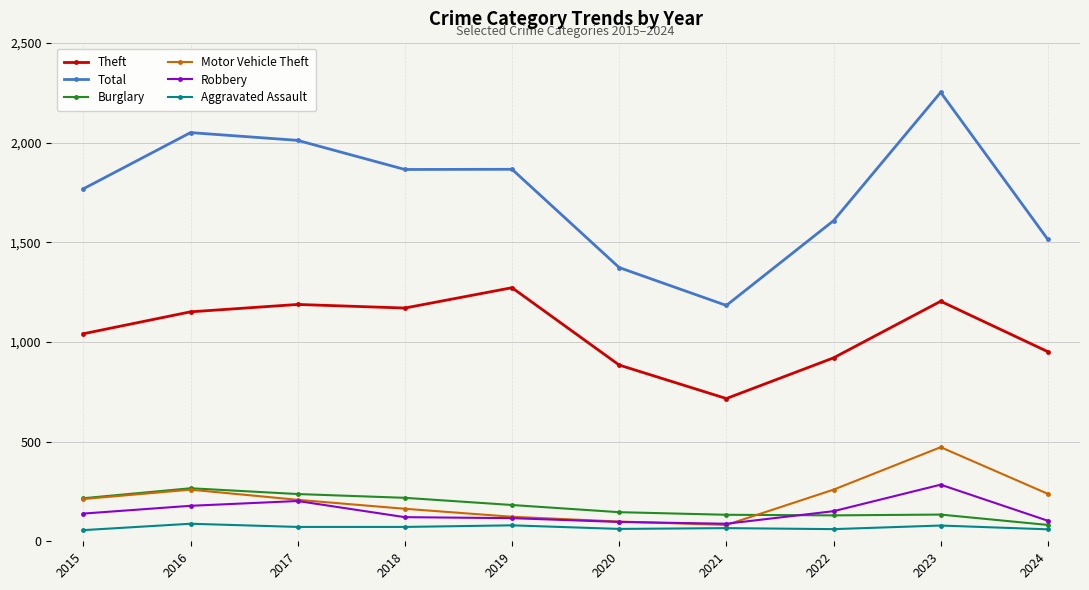

Count the number of data series in this chart.

6